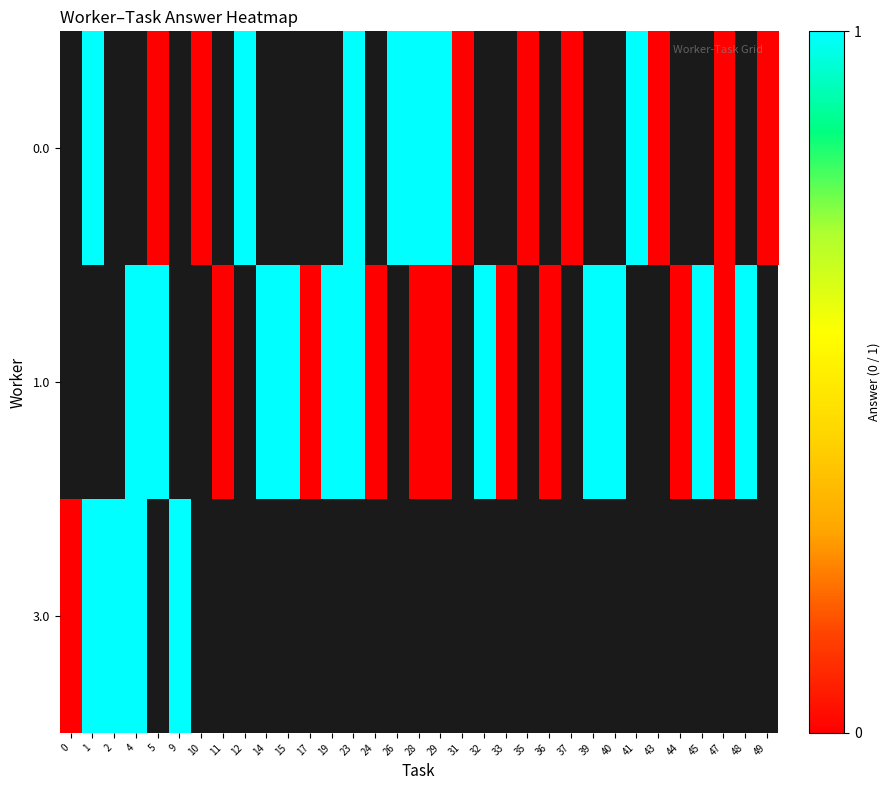

What is the difference between the second highest and minimum values in the 1.0 series?

1.0